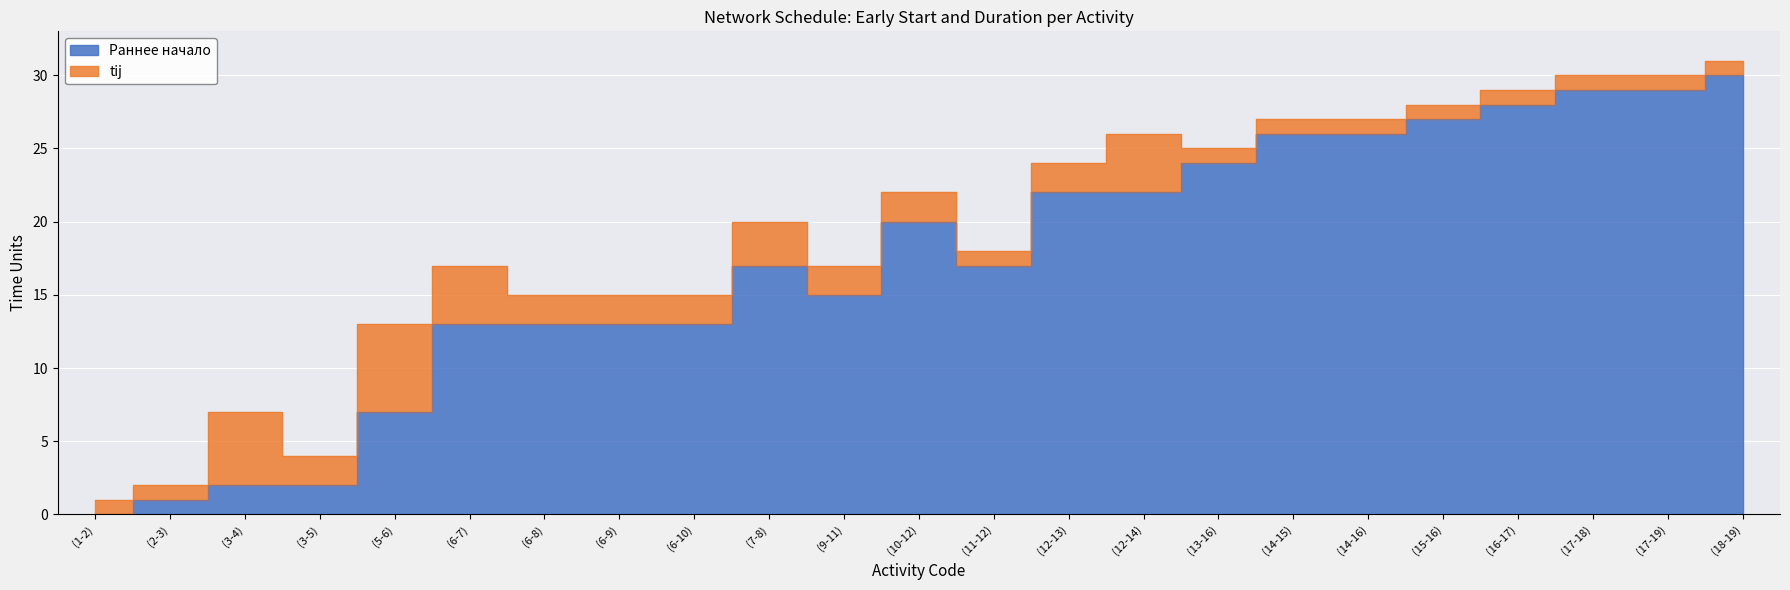

Is it true that the value at (3-5) is 3?

False